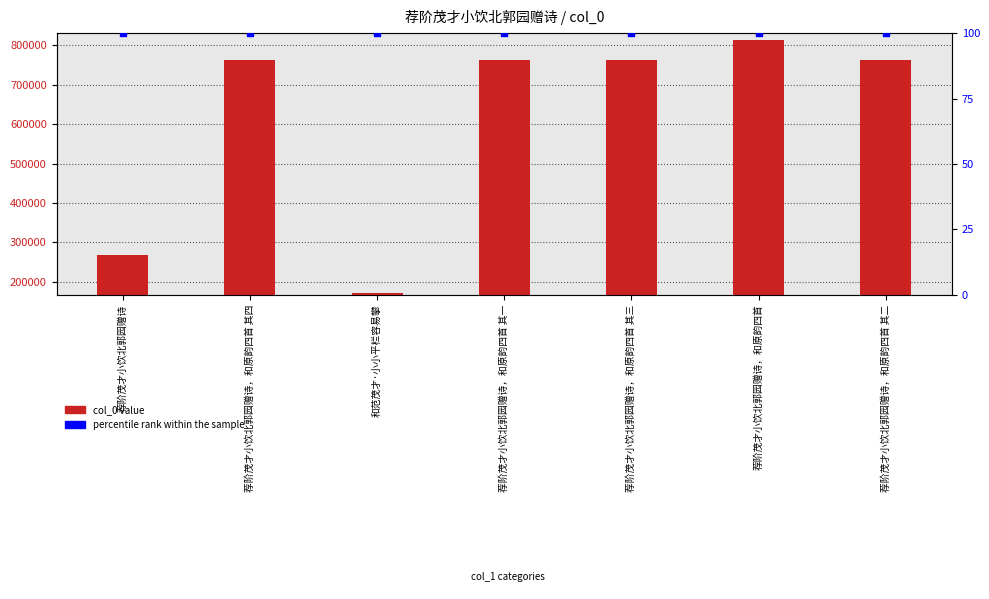

Which series has the largest total across all categories?

col_0